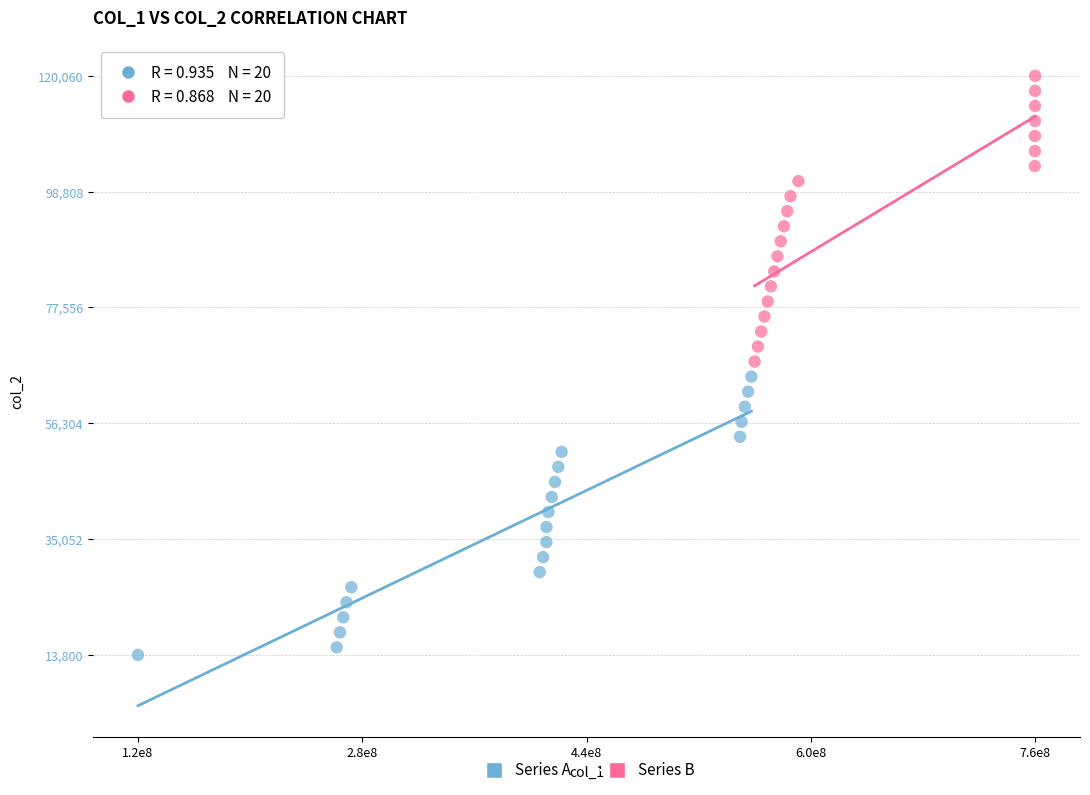

Which series contains the highest Y value?

Series B